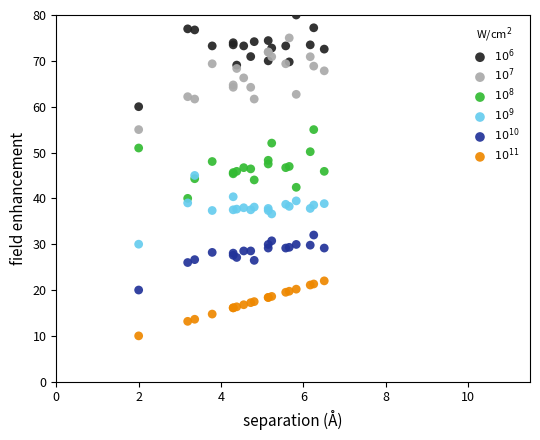

Which series reaches the maximum Y coordinate?

$10^6$